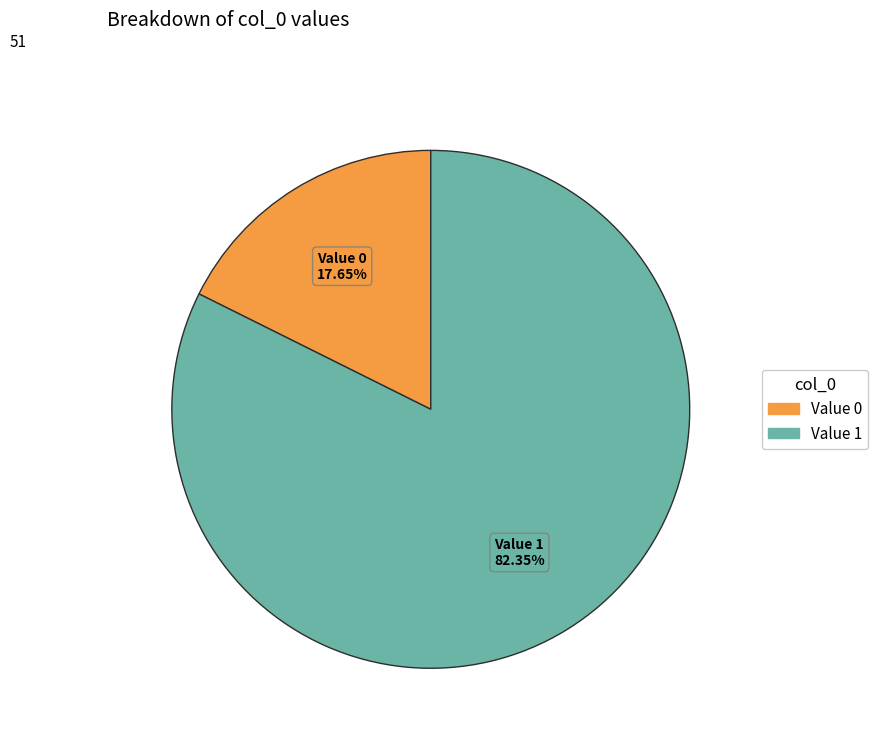

What is the largest slice in the pie chart?

Value 1